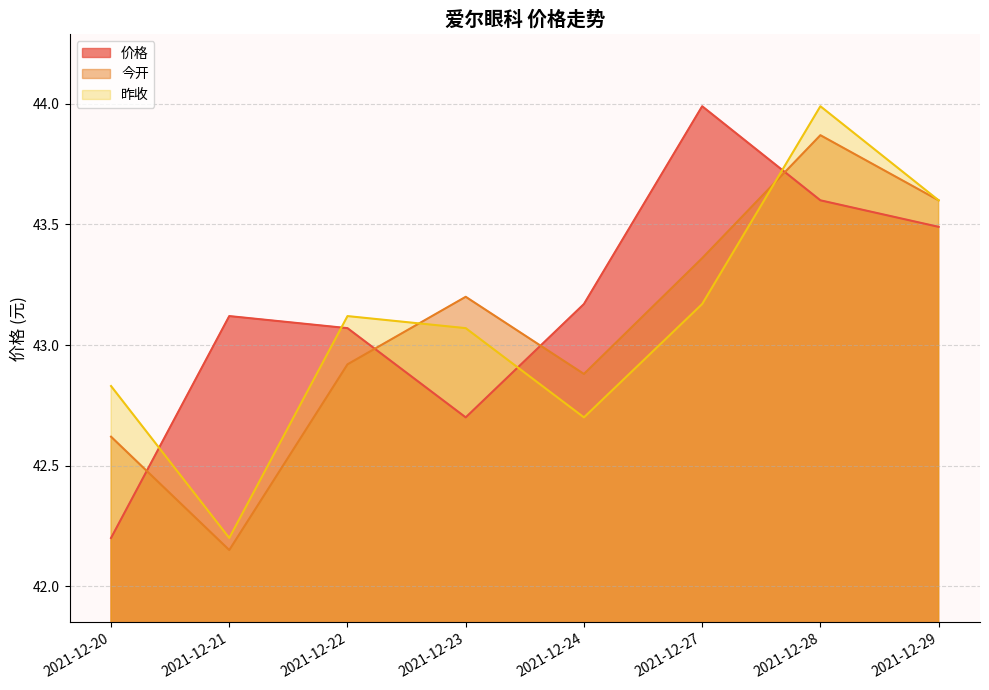

Between 2021-12-23 and 2021-12-29, which series saw the biggest shift?

价格